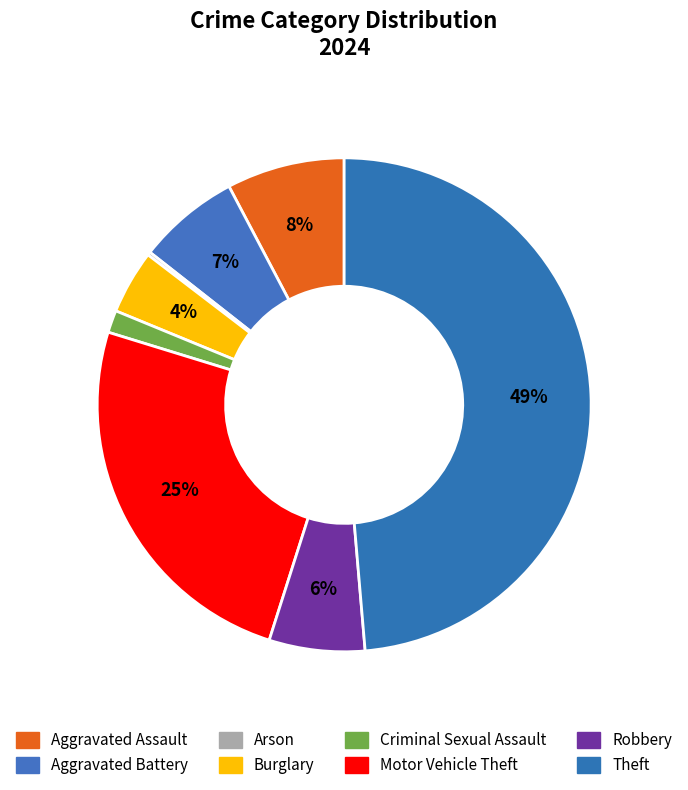

Is it true that Theft is 62% of the pie?

False